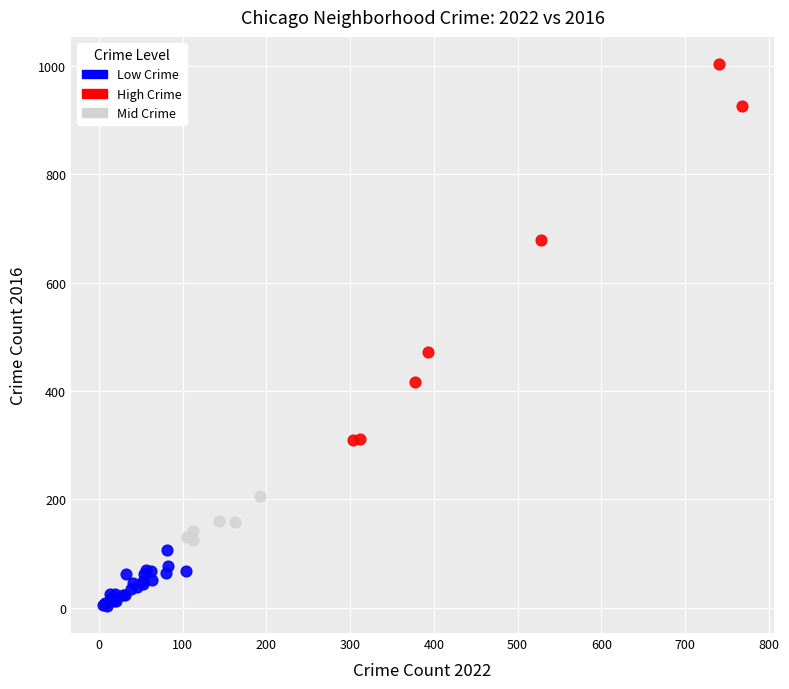

Which series contains the lowest Y value?

Low Crime